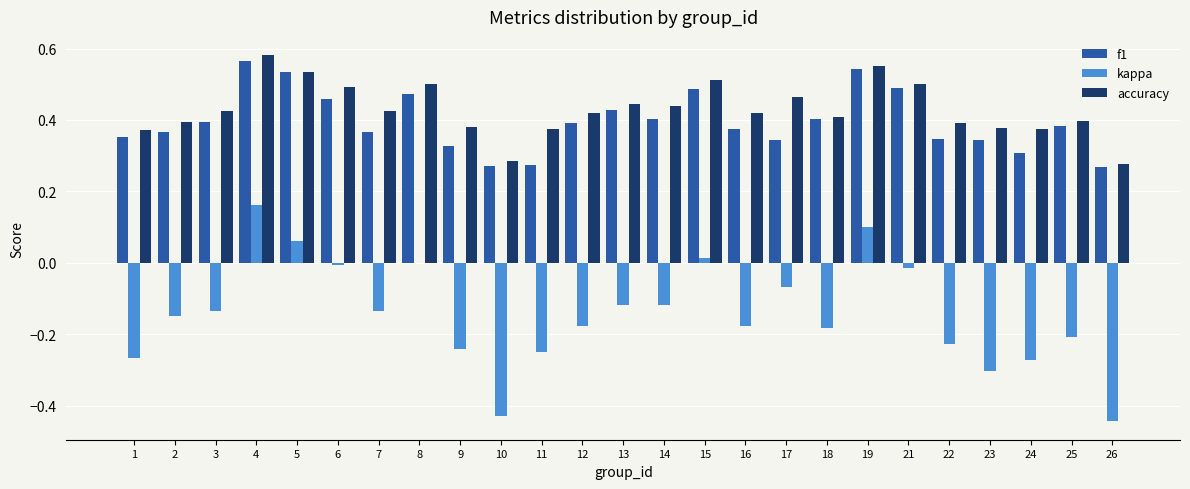

Is the value of accuracy at 16 greater than the value of kappa at 19?

Yes